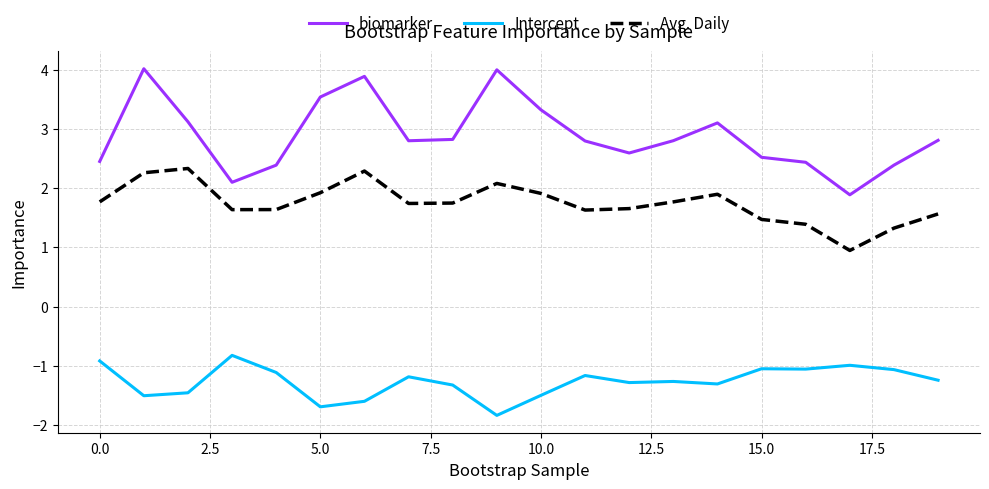

List the series in order of their peak value, lowest first.

Intercept, Avg. Daily, biomarker